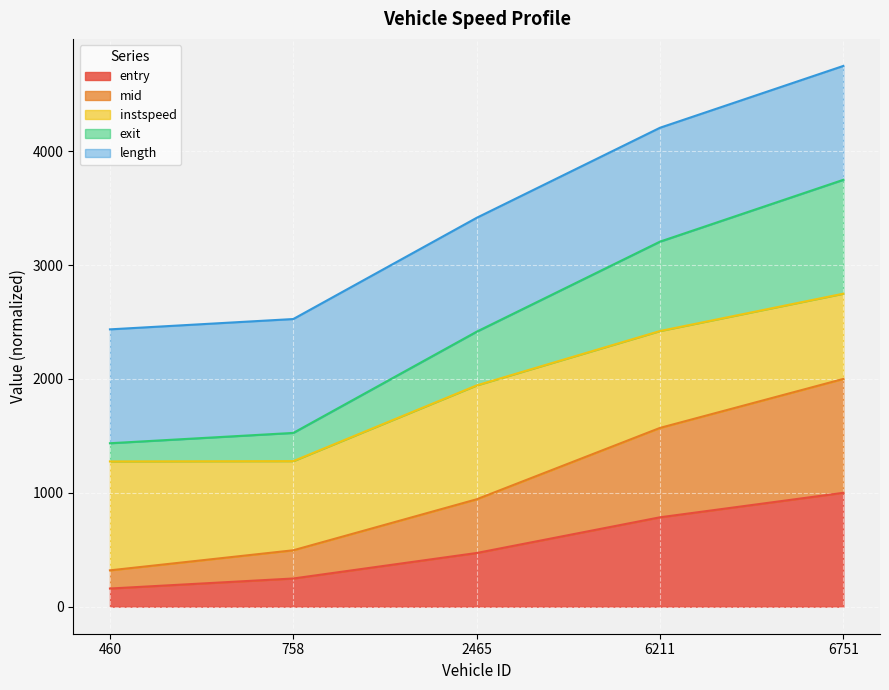

True or false: entry has a value of 75.9 at 758.

False